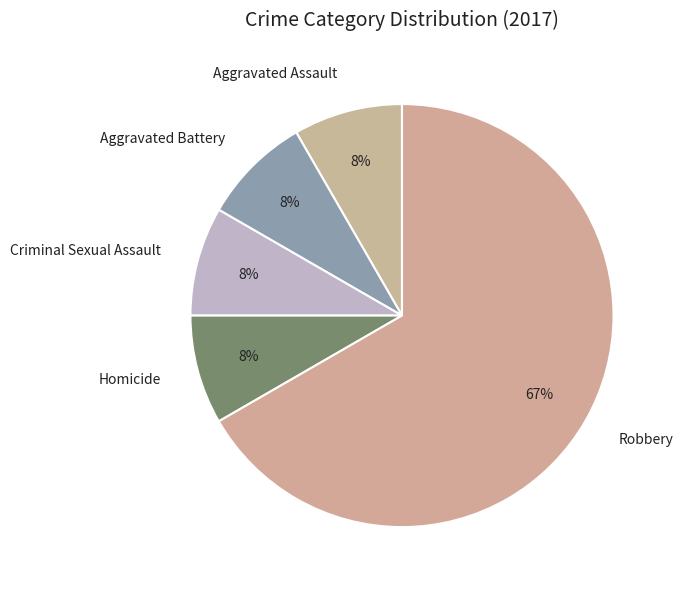

To the nearest percent, what is the average slice percentage?

20%